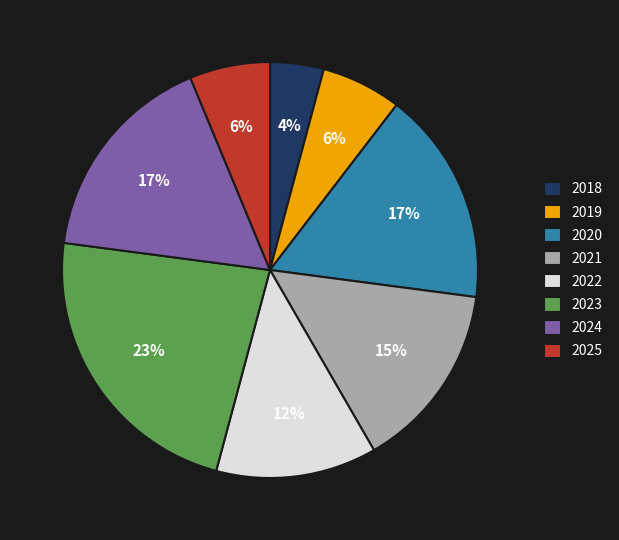

To the nearest percent, what is the difference between the 2021 and 2024 slice percentages?

2%